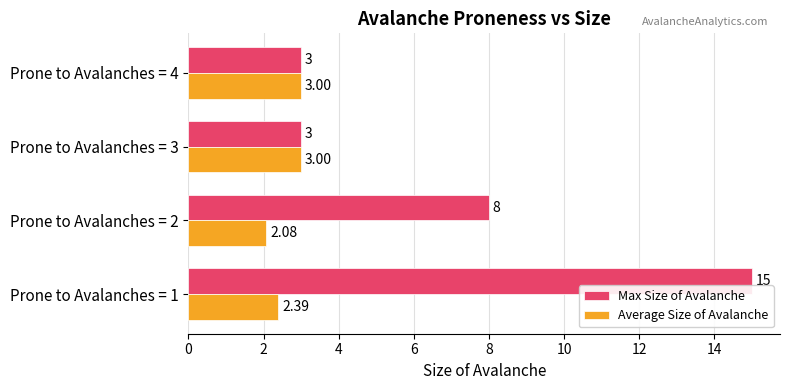

List the series in order of their peak value, lowest first.

Average Size of Avalanche, Max Size of Avalanche